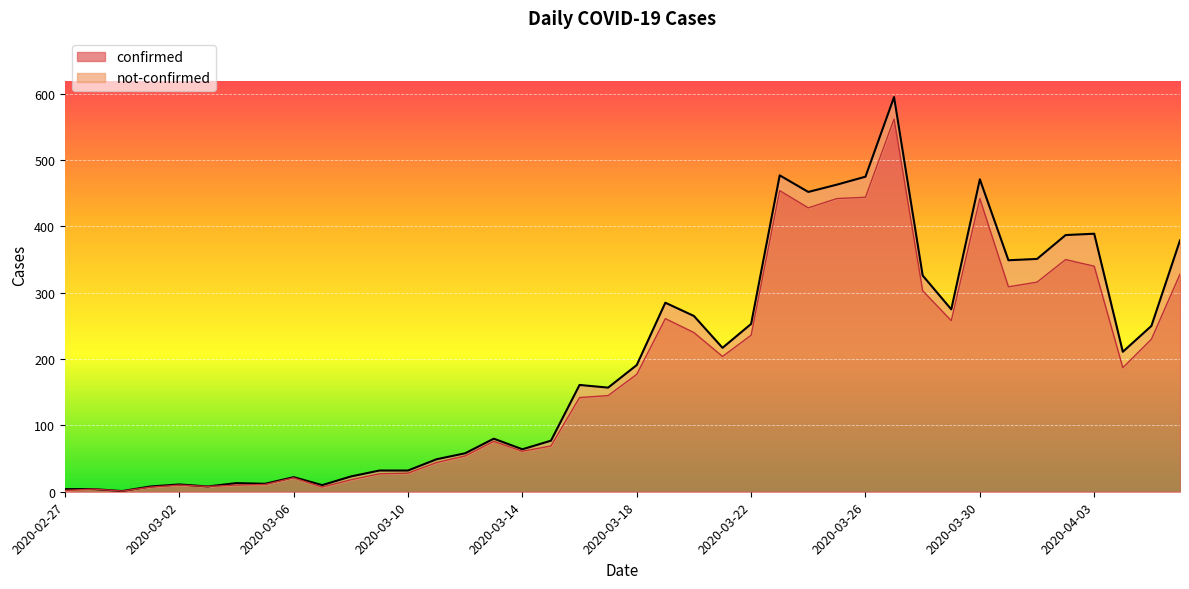

Count the number of categories in the chart.

40